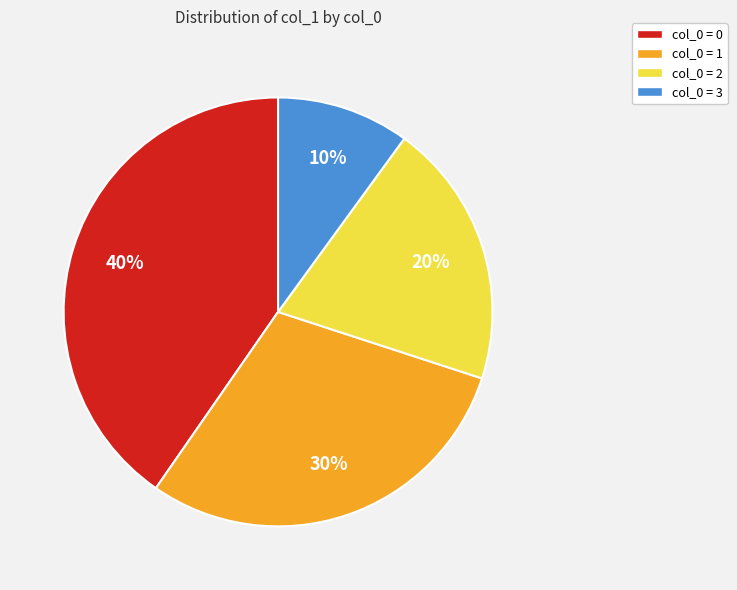

Approximately how many times larger is the value at col_0 = 2 compared to col_0 = 3?

2.0